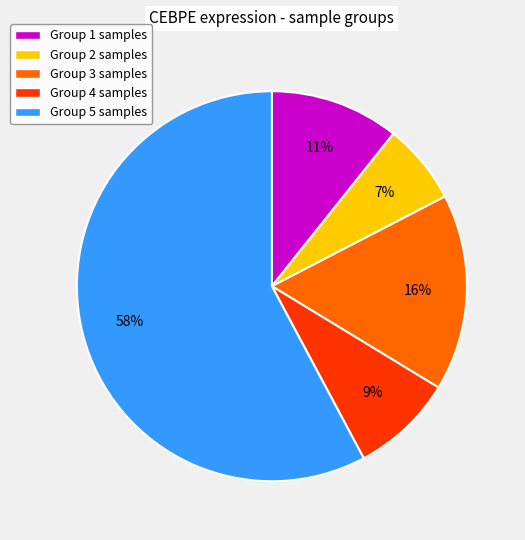

The Group 3 samples slice represents 8% of the pie. True or false?

False